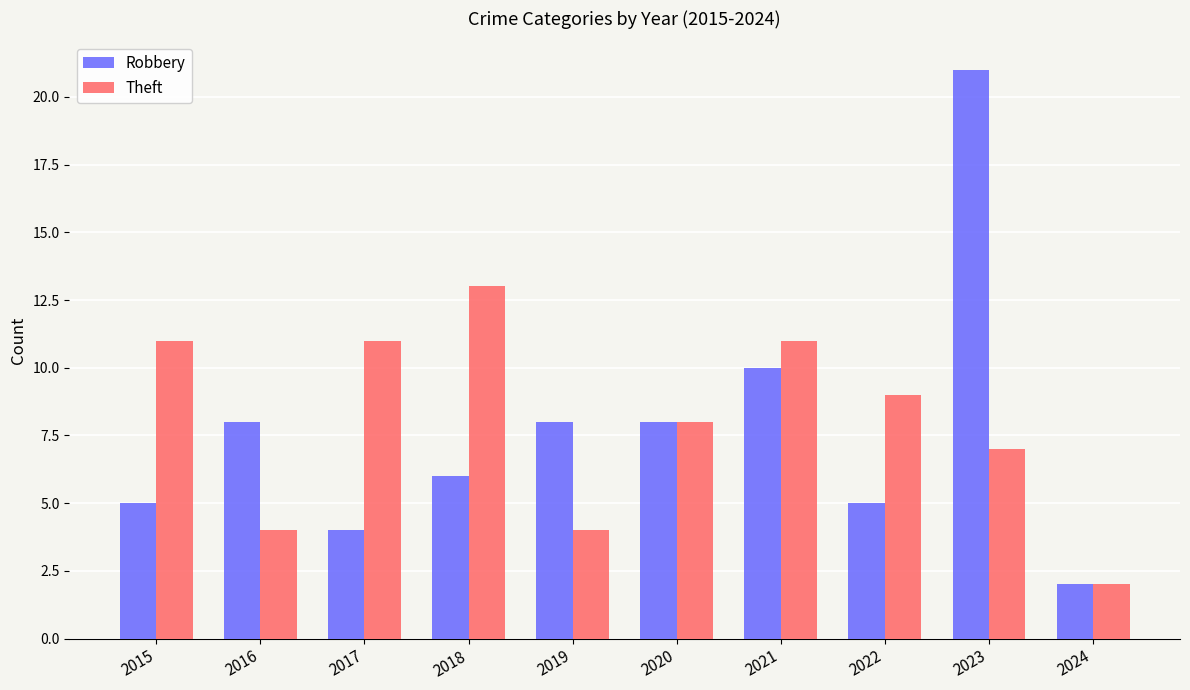

What is the difference between the Theft values at 2016 and 2024?

2